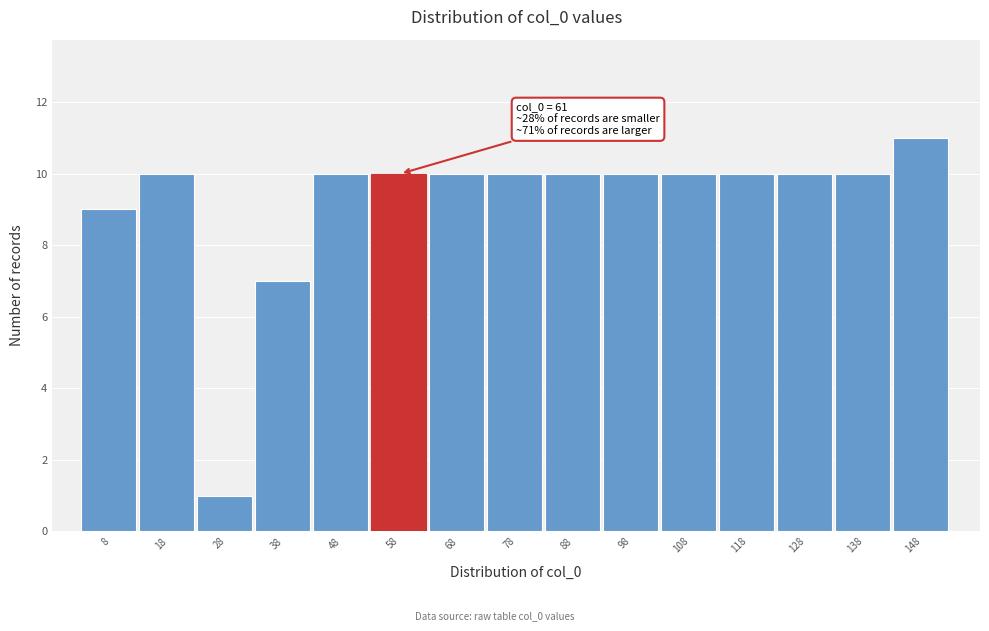

Reading left to right, list all the values displayed in this chart.

8=9	18=10	28=1	38=7	48=10	58=10	68=10	78=10	88=10	98=10	108=10	118=10	128=10	138=10	148=11